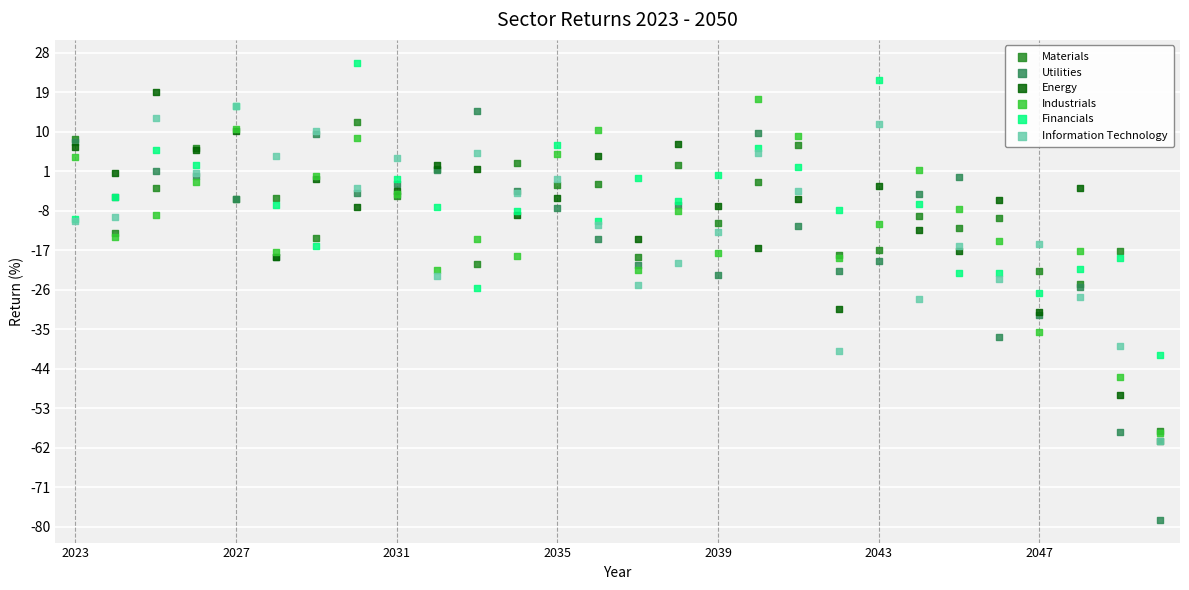

Which series reaches the maximum Y coordinate?

Financials